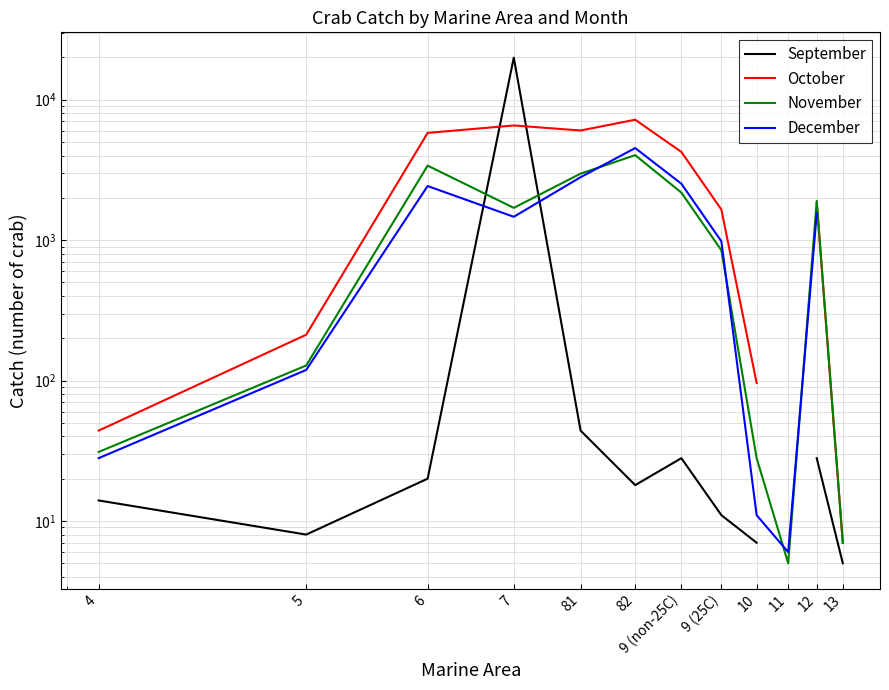

List the series in order of their peak value, highest first.

September, October, December, November